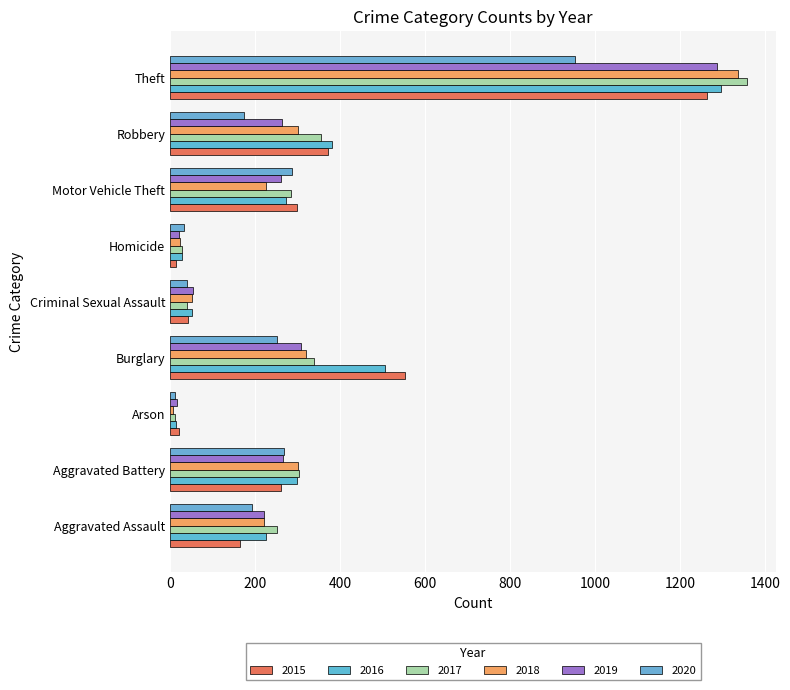

What is the label of the 2nd bar from the right?

Robbery